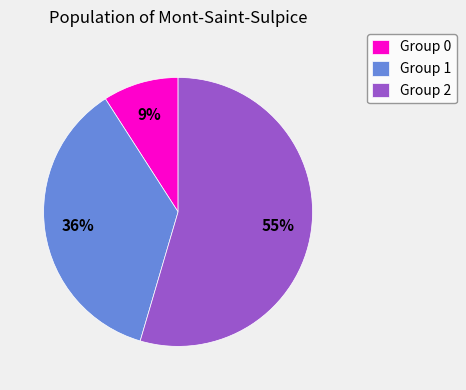

Is it true that Group 0 is 1% of the pie?

False